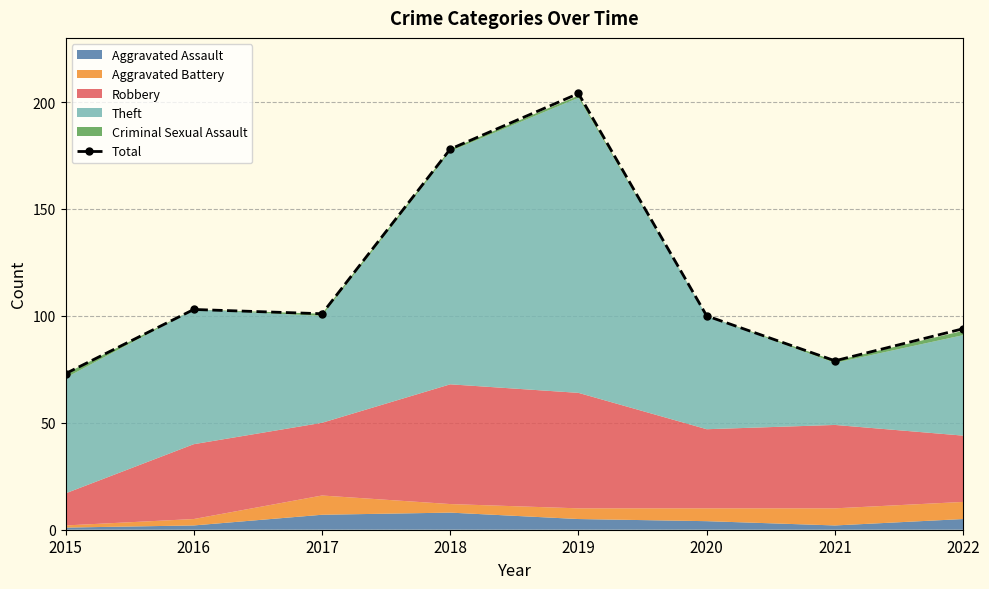

The value at 2020 is 100. True or false?

True